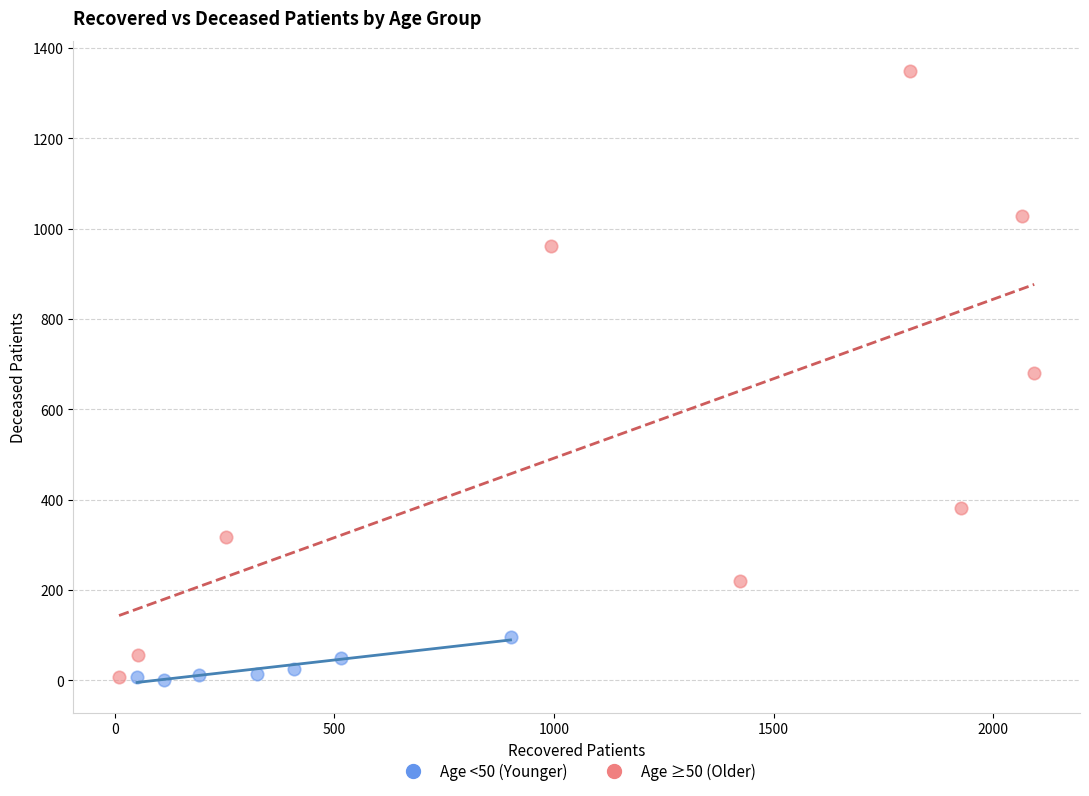

Which series contains the highest Y value?

Age ≥50 (Older)